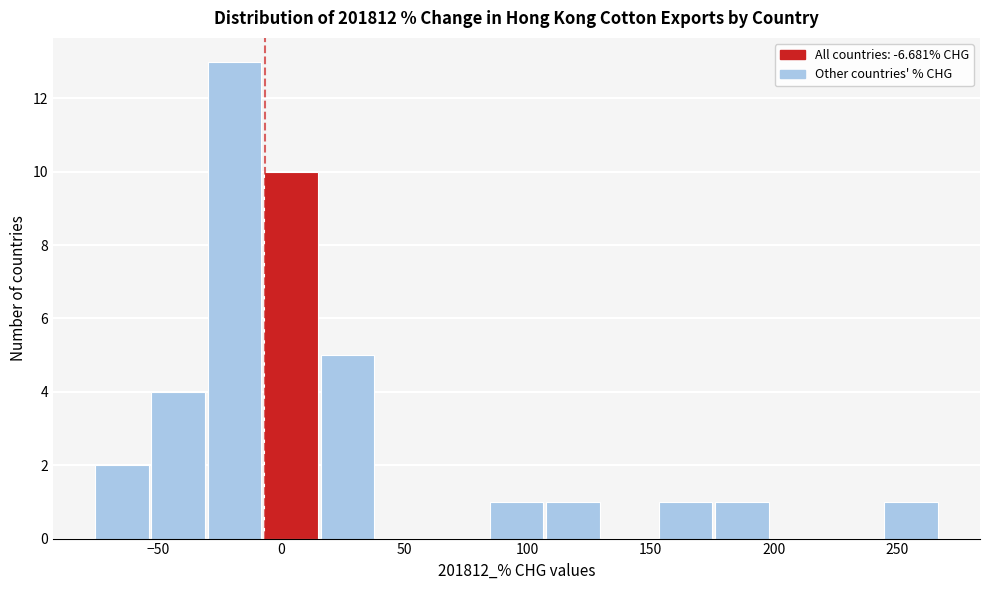

How tall is the bar that spans 110 to 130 on the x-axis? Neither the bar edges nor the heights are printed on the chart, so give them approximately, as read against the axes.

1